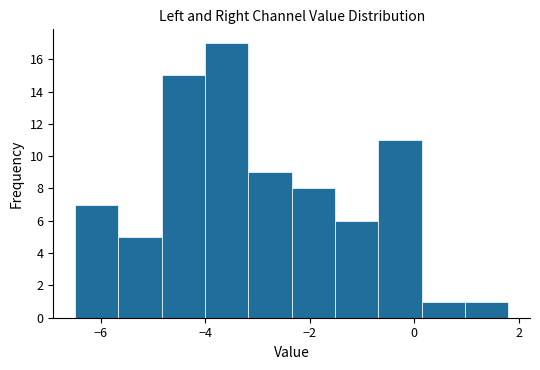

Which range on the x-axis has the tallest bar?

-4.0 to -3.2